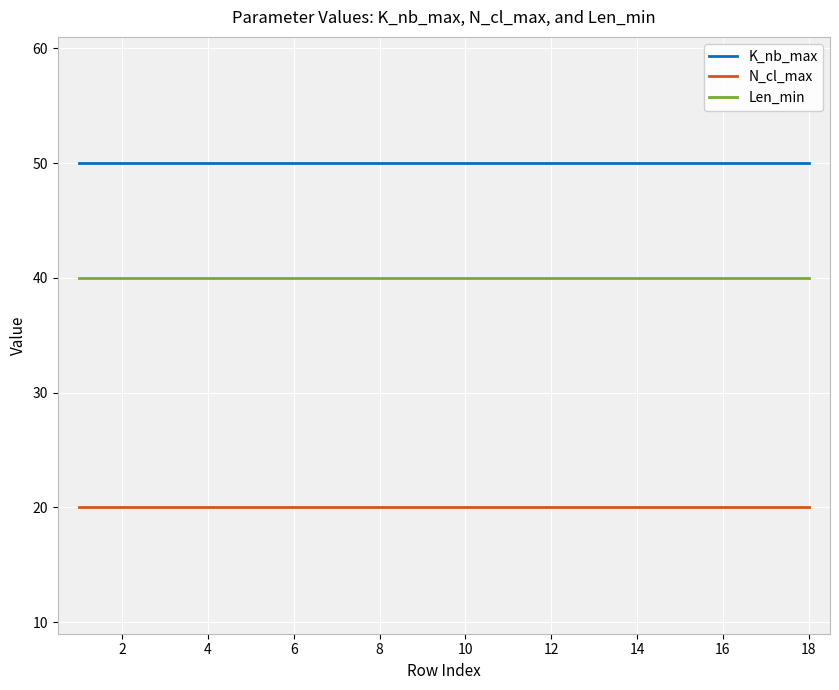

True or false: N_cl_max and Len_min cross at least once.

False